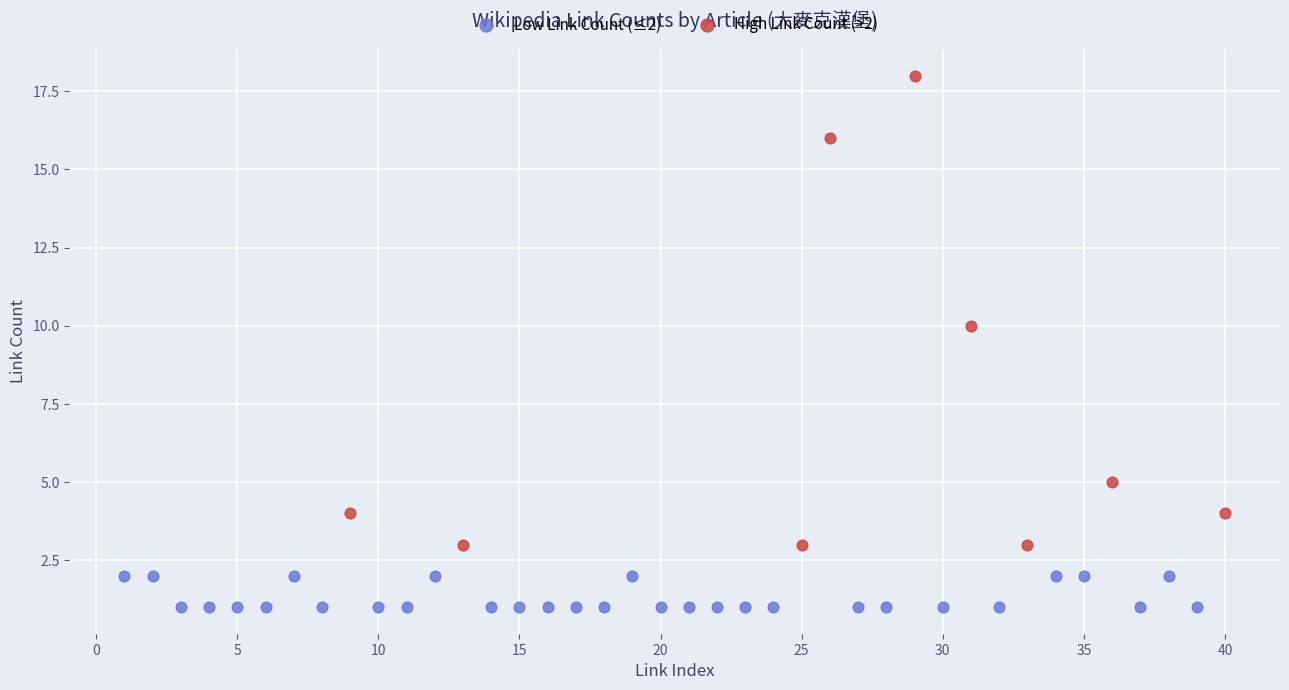

Which series reaches the maximum Y coordinate?

High Link Count (>2)